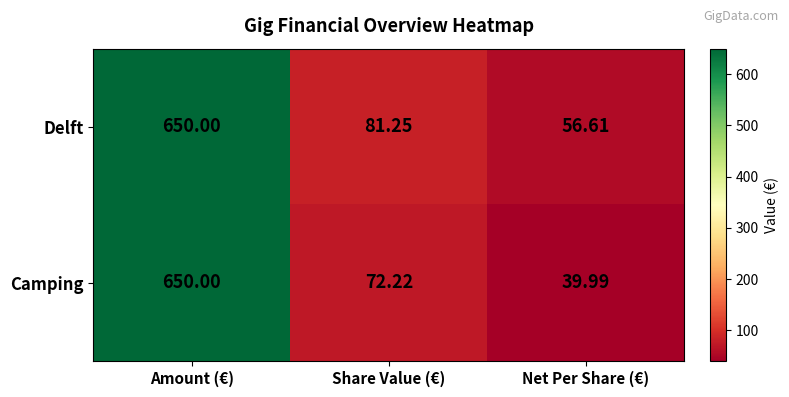

At which category is the sum across all series the highest?

Amount (€)